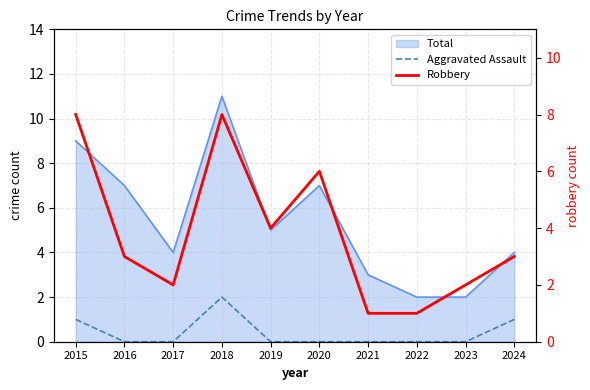

Between 2017 and 2015, which is larger?

2015